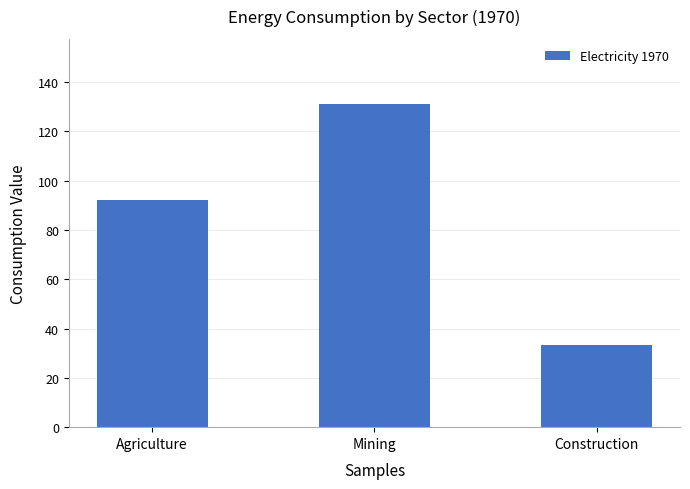

Is it true that the value at Agriculture is 20.7?

False